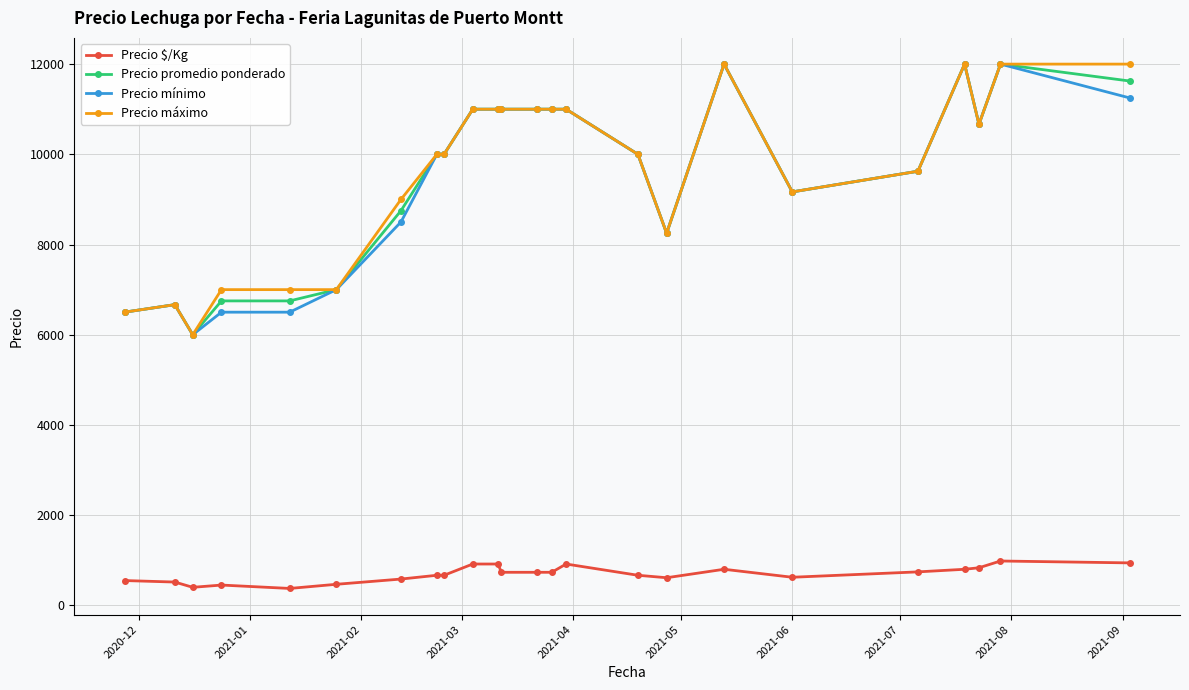

What are all the series names shown in the legend?

Precio $/Kg, Precio promedio ponderado, Precio mínimo, Precio máximo